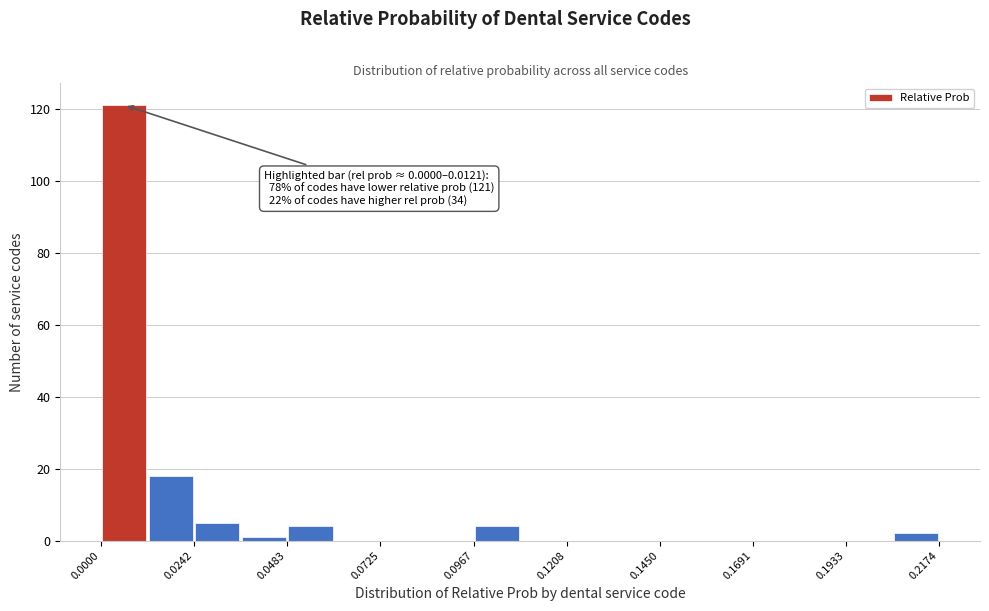

Around what value on the x-axis is the tallest bar? Give the approximate position of its centre, as read against the axis.

0.005